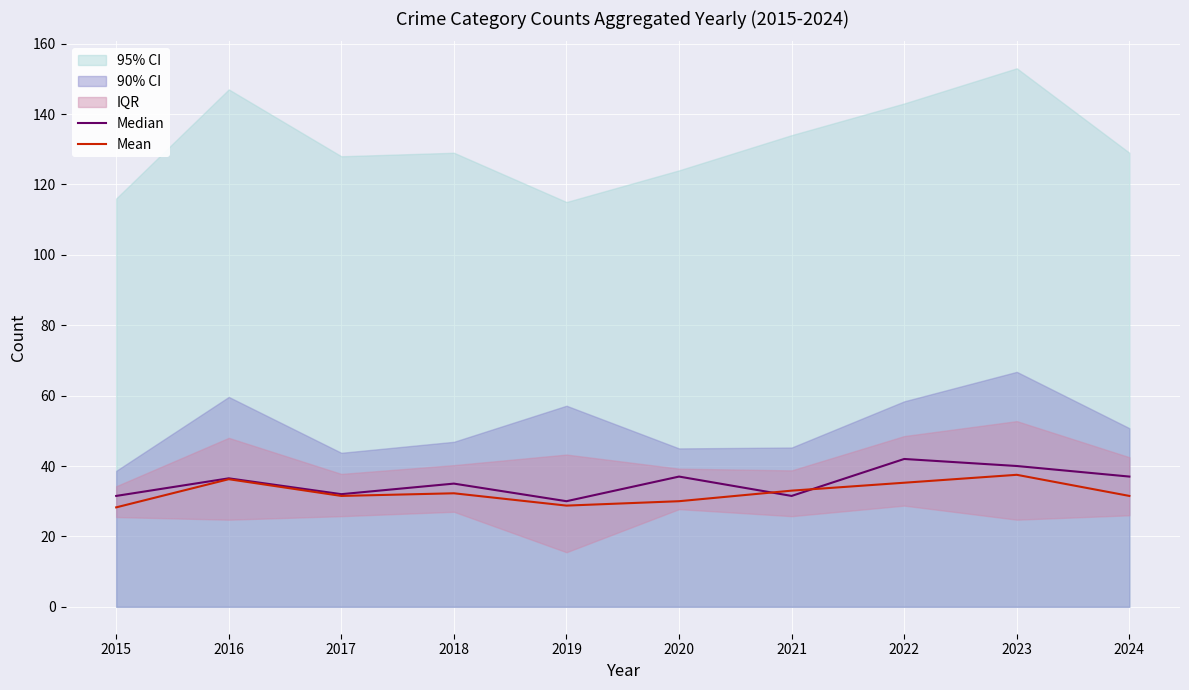

The Mean series shows 49.9 at 2019. True or false?

False